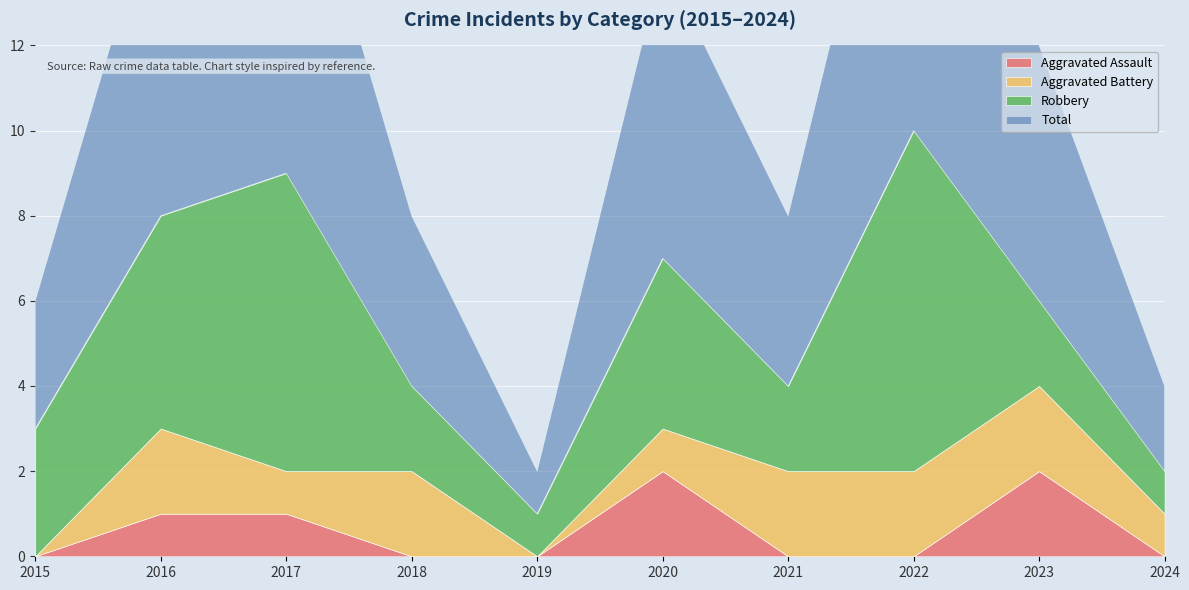

Reading left to right, extract all data points from this chart.

Aggravated Assault: 2015=0	2016=1	2017=1	2018=0	2019=0	2020=2	2021=0	2022=0	2023=2	2024=0
Aggravated Battery: 2015=0	2016=2	2017=1	2018=2	2019=0	2020=1	2021=2	2022=2	2023=2	2024=1
Robbery: 2015=3	2016=5	2017=7	2018=2	2019=1	2020=4	2021=2	2022=8	2023=2	2024=1
Total: 2015=3	2016=8	2017=9	2018=4	2019=1	2020=7	2021=4	2022=10	2023=6	2024=2